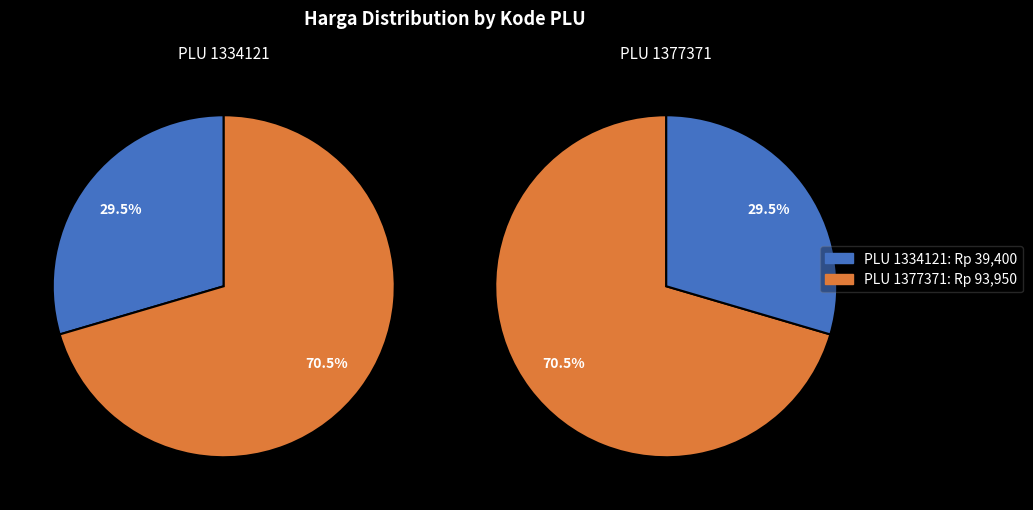

Which slice is the smallest?

1334121